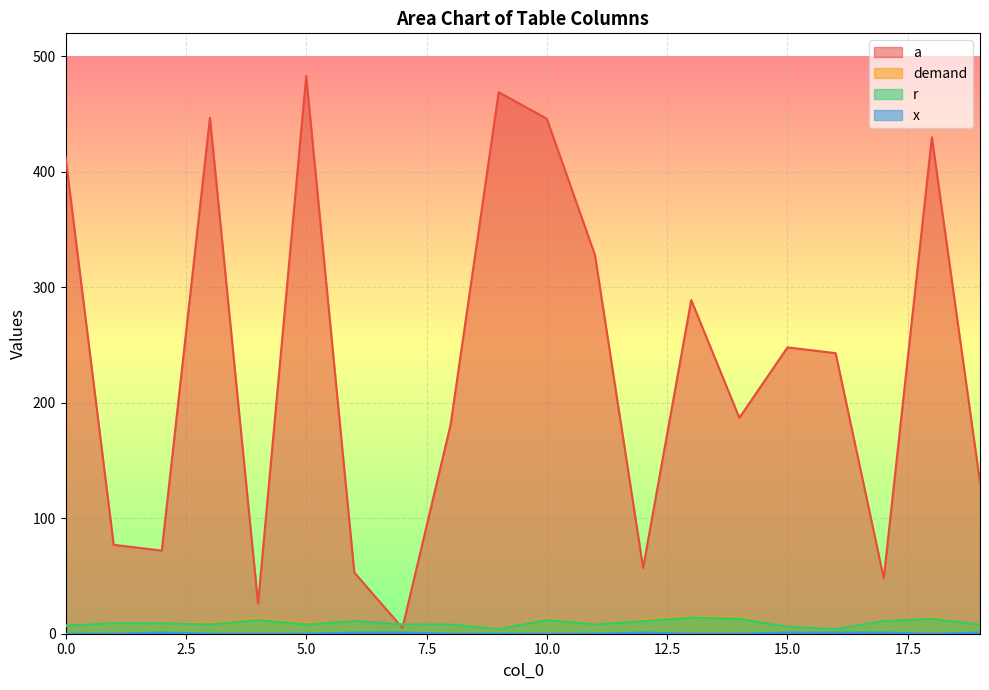

Rank the series by their maximum value, from highest to lowest.

a, demand, r, x